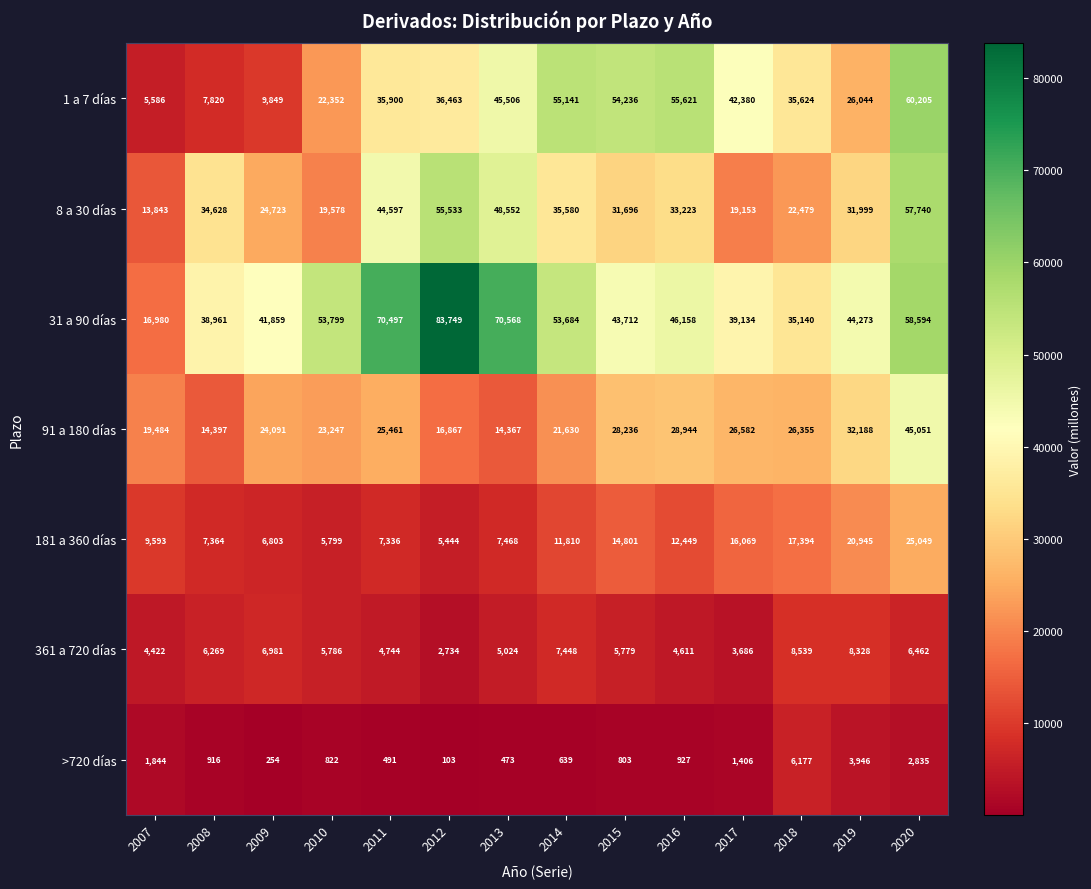

What is the difference between the 8 a 30 días values at 2011 and 2007?

30754